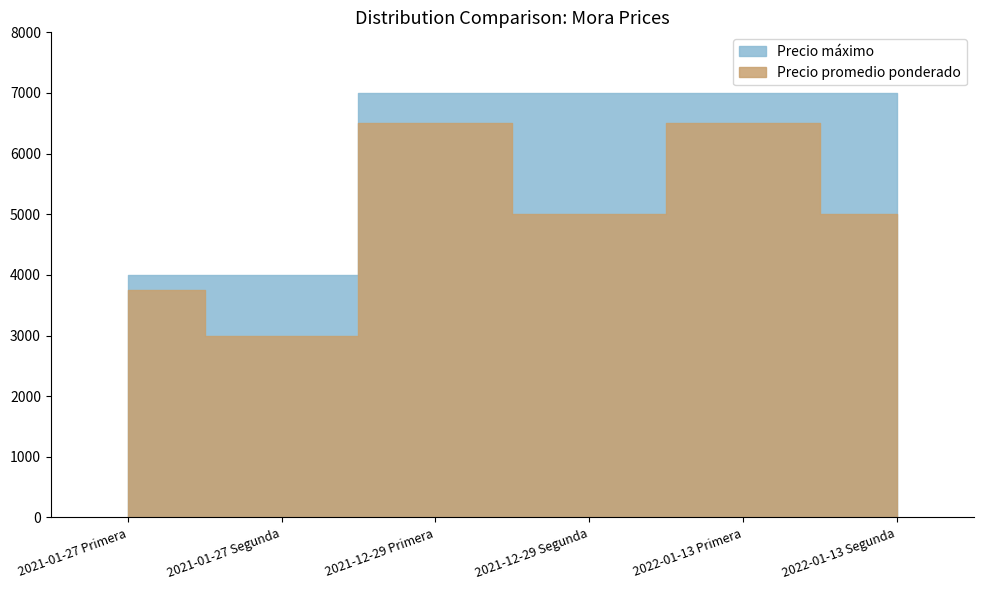

Reading left to right, extract all data points from this chart.

Precio máximo: 4000	4000	7000	7000	7000	7000
Precio promedio ponderado: 3750	3000	6500	5000	6500	5000